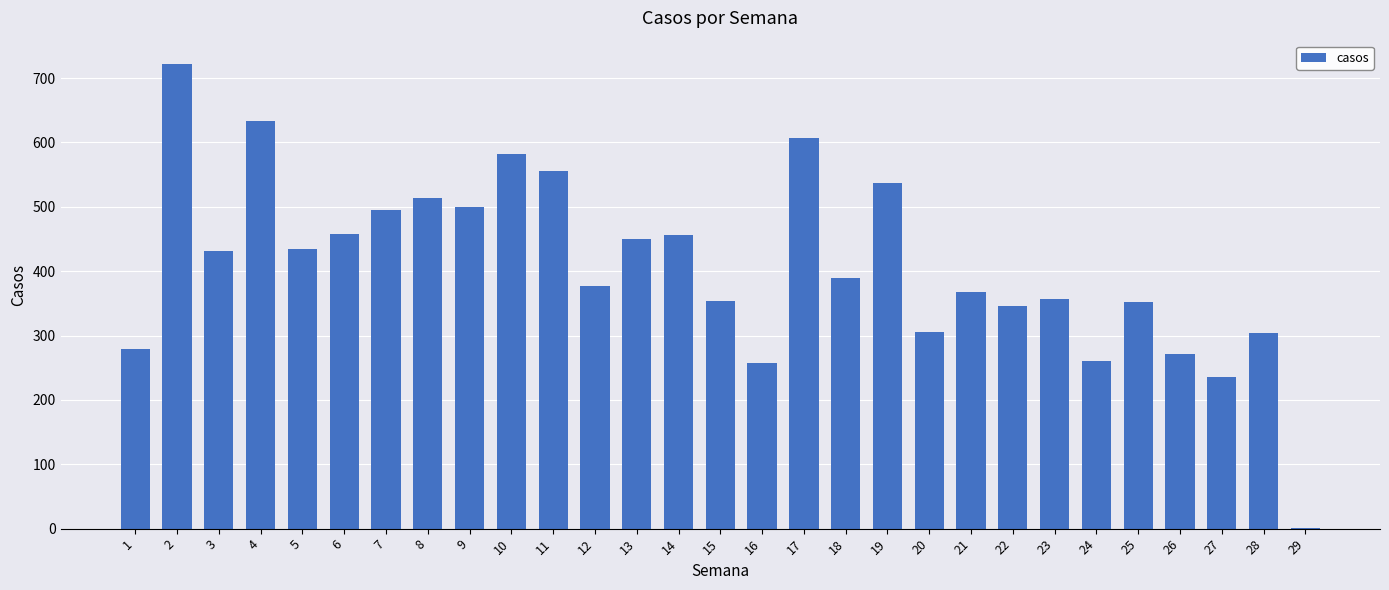

Approximately how many times larger is the value at 26 compared to 25?

0.8